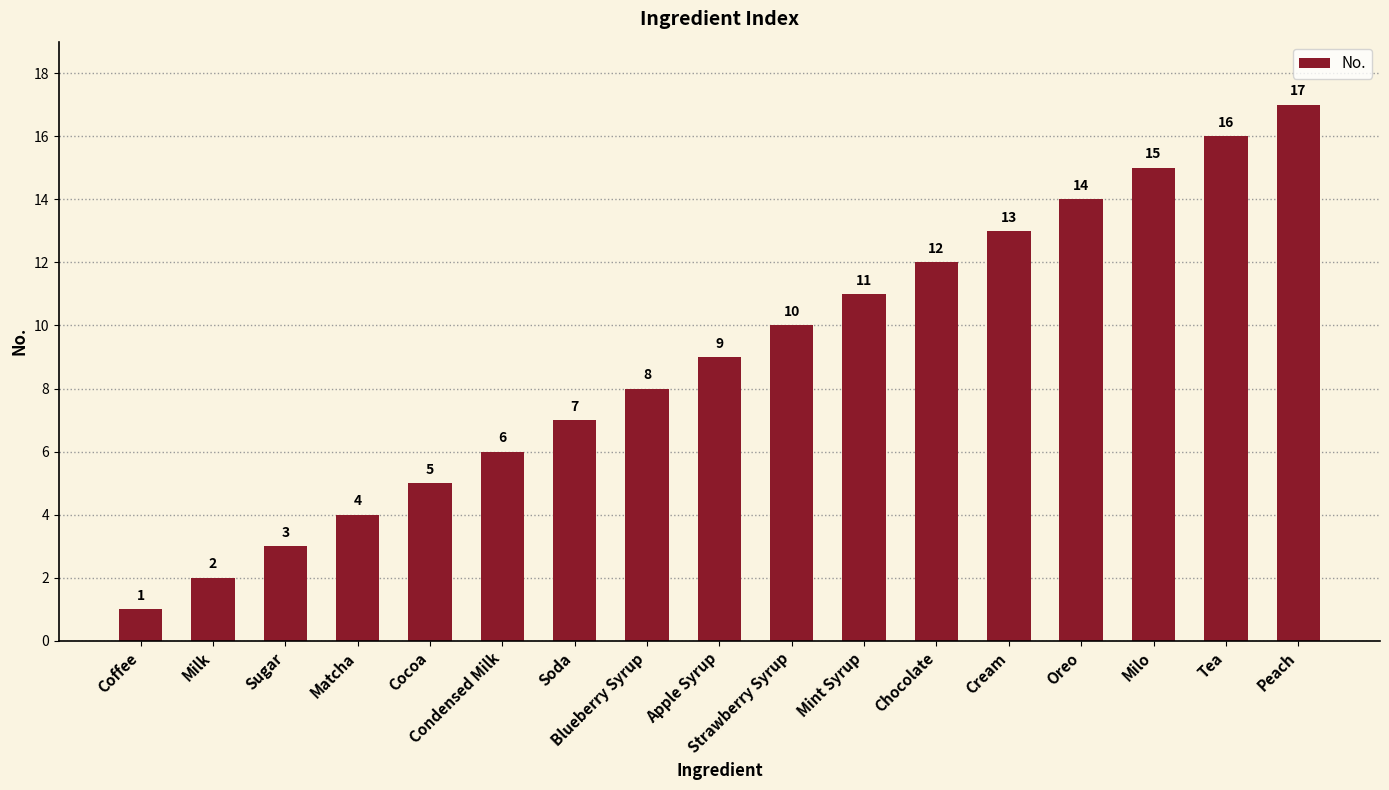

The chart shows a value of 10 at Strawberry Syrup. True or false?

True